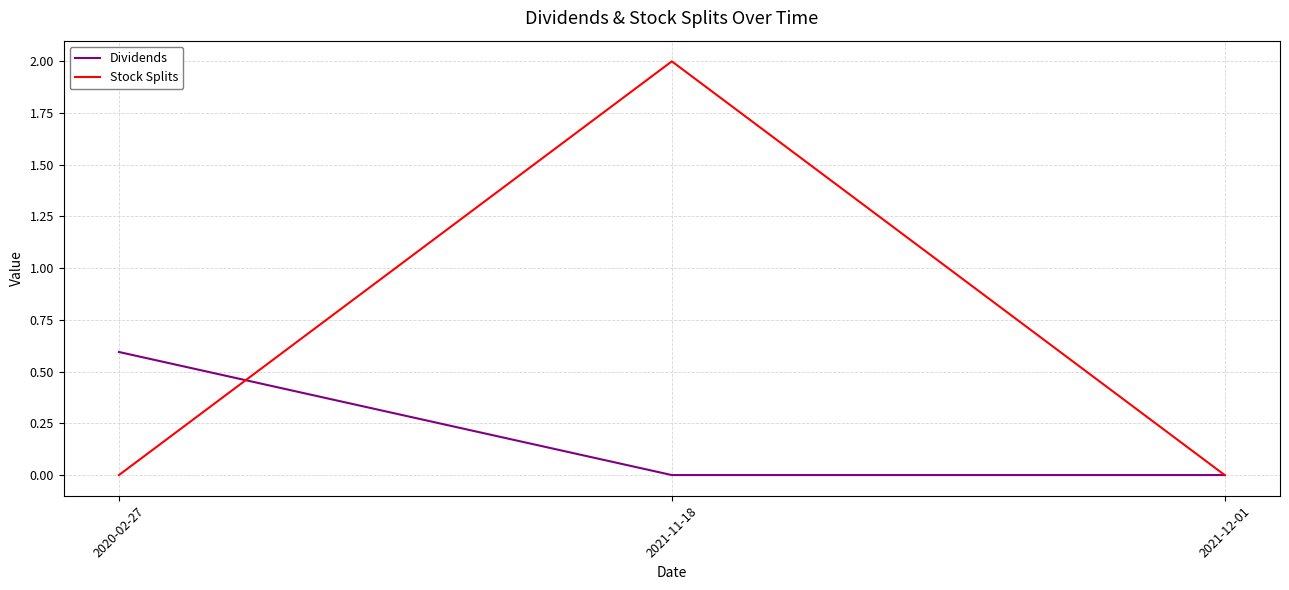

Is this an area chart (filled region under the line)?

No